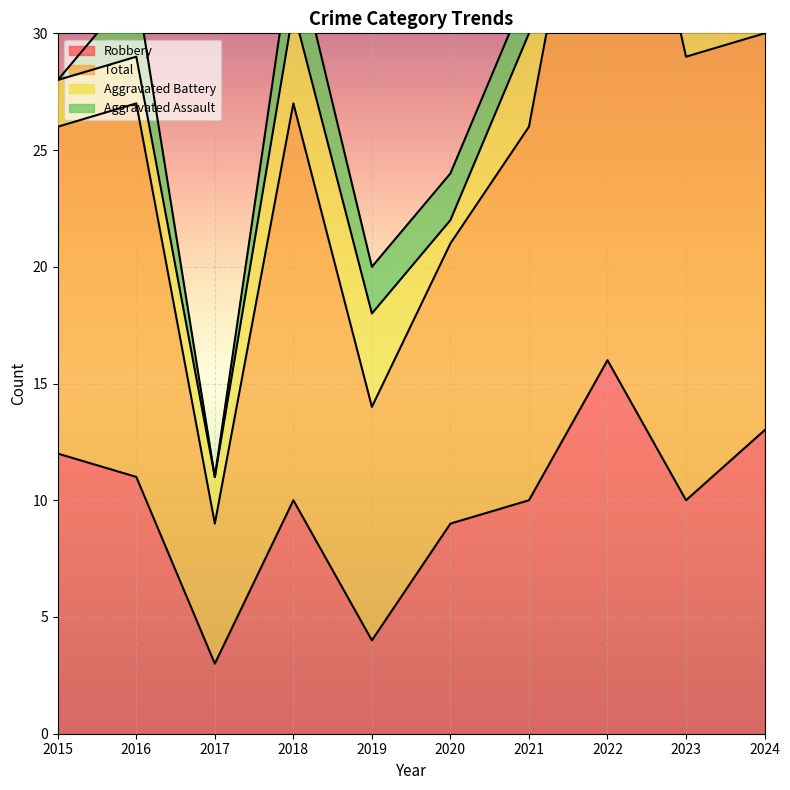

Which category has the lowest value in the Robbery series?

2017